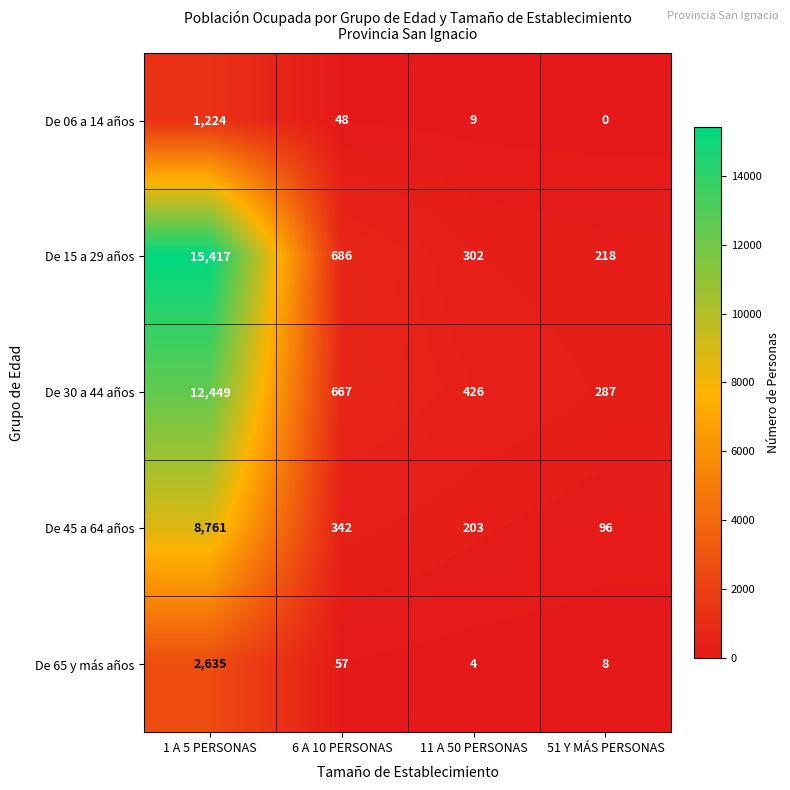

What is the difference between the highest and lowest values at 1 A 5 PERSONAS?

14193